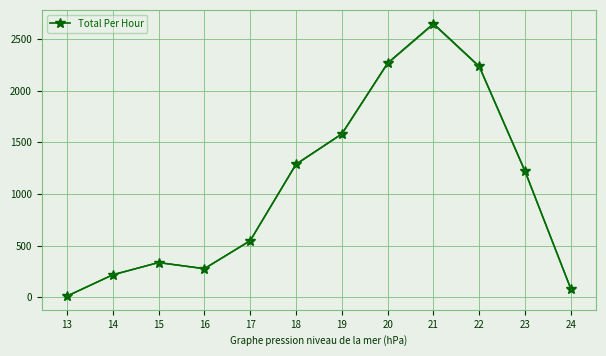

At which category does the data reach its first local peak?

15